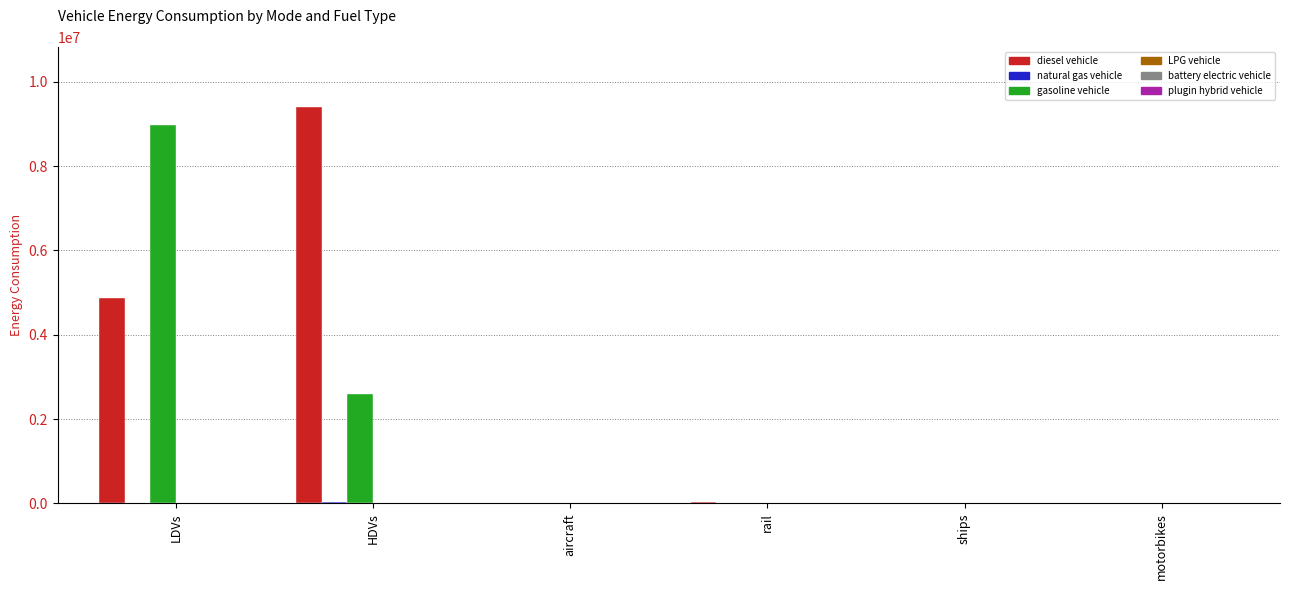

The value of gasoline vehicle at motorbikes is -4879929.8. True or false?

False